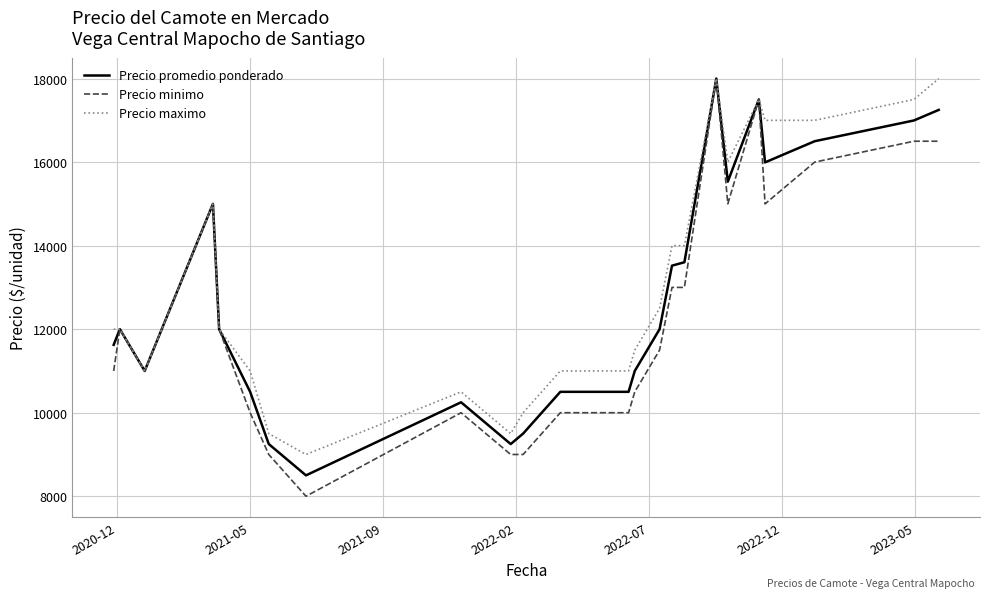

Which series has the largest range (max minus min)?

Precio minimo